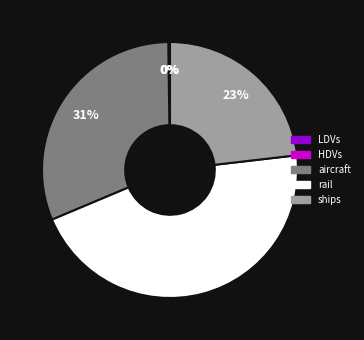

Is there any slice that represents more than half of the pie?

No